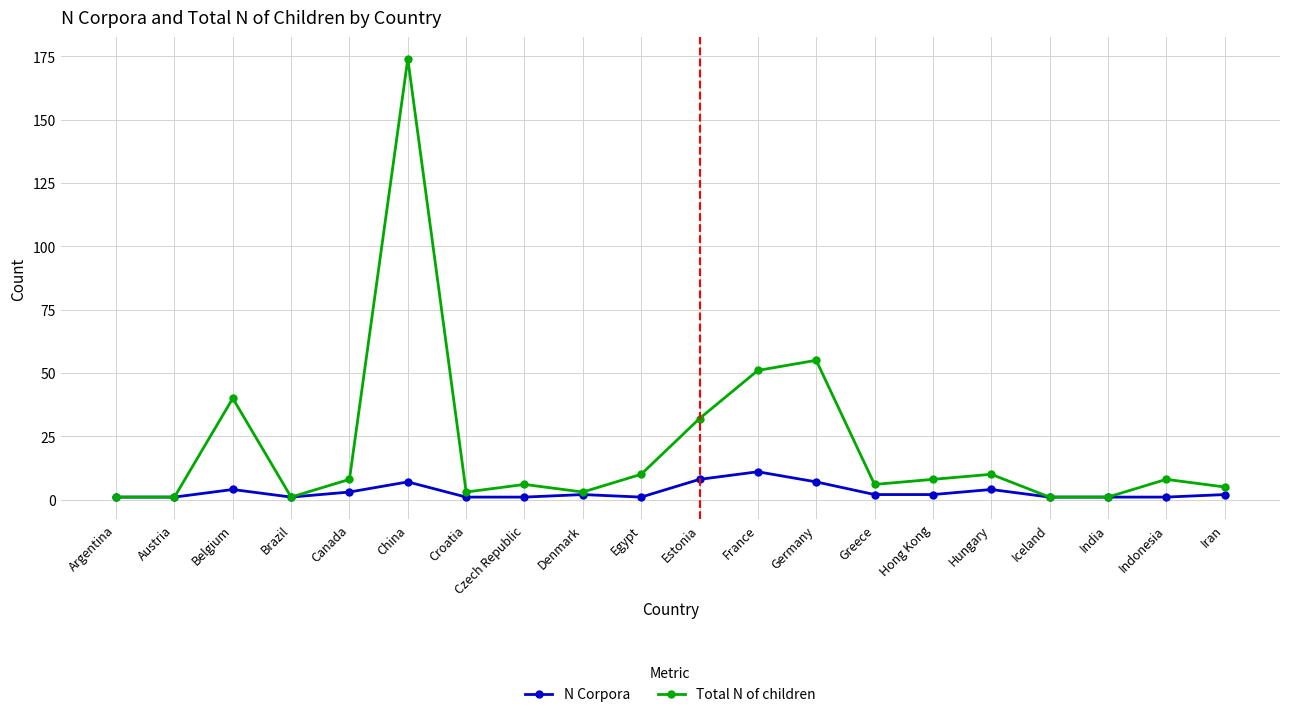

What position from the right is Hungary?

5